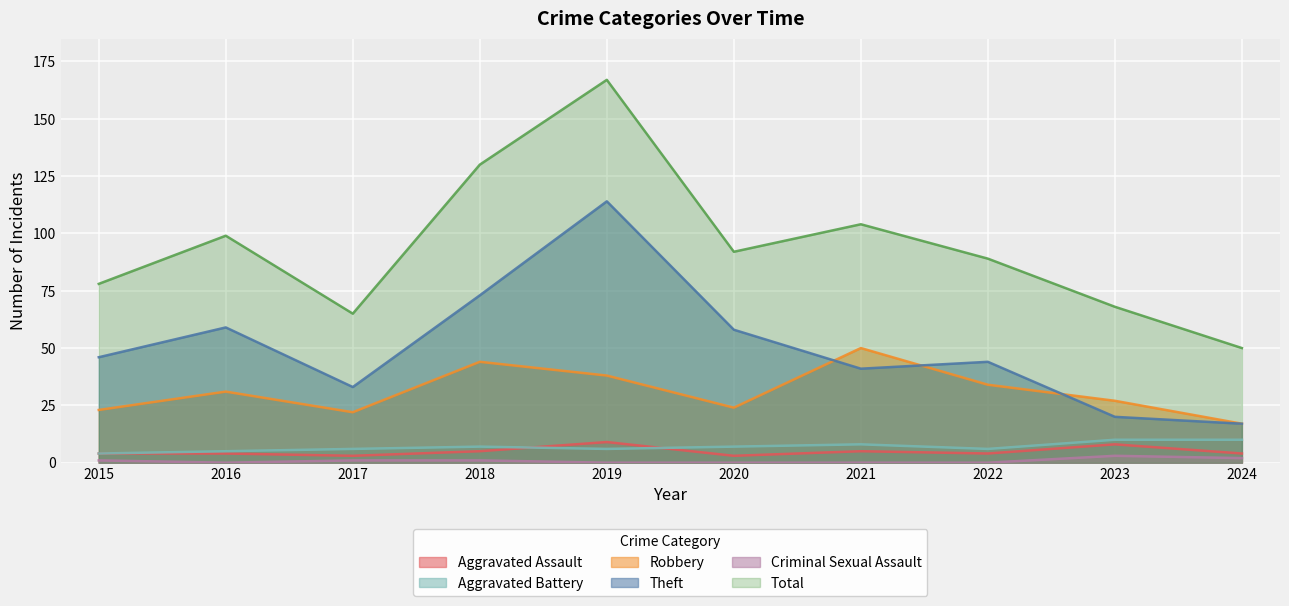

What is the sum of the Aggravated Battery values at 2017 and 2021?

14